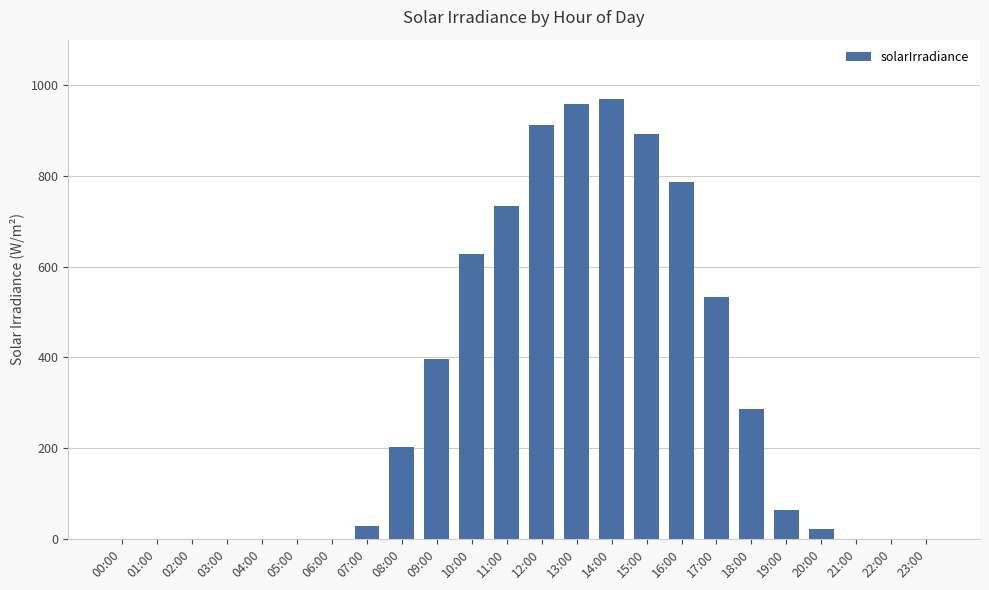

Reading left to right, extract all data points from this chart.

00:00=0	01:00=0	02:00=0	03:00=0	04:00=0	05:00=0	06:00=0	07:00=28	08:00=202	09:00=396	10:00=628	11:00=733	12:00=911	13:00=958	14:00=970	15:00=893	16:00=786	17:00=533	18:00=287	19:00=63	20:00=21	21:00=0	22:00=0	23:00=0